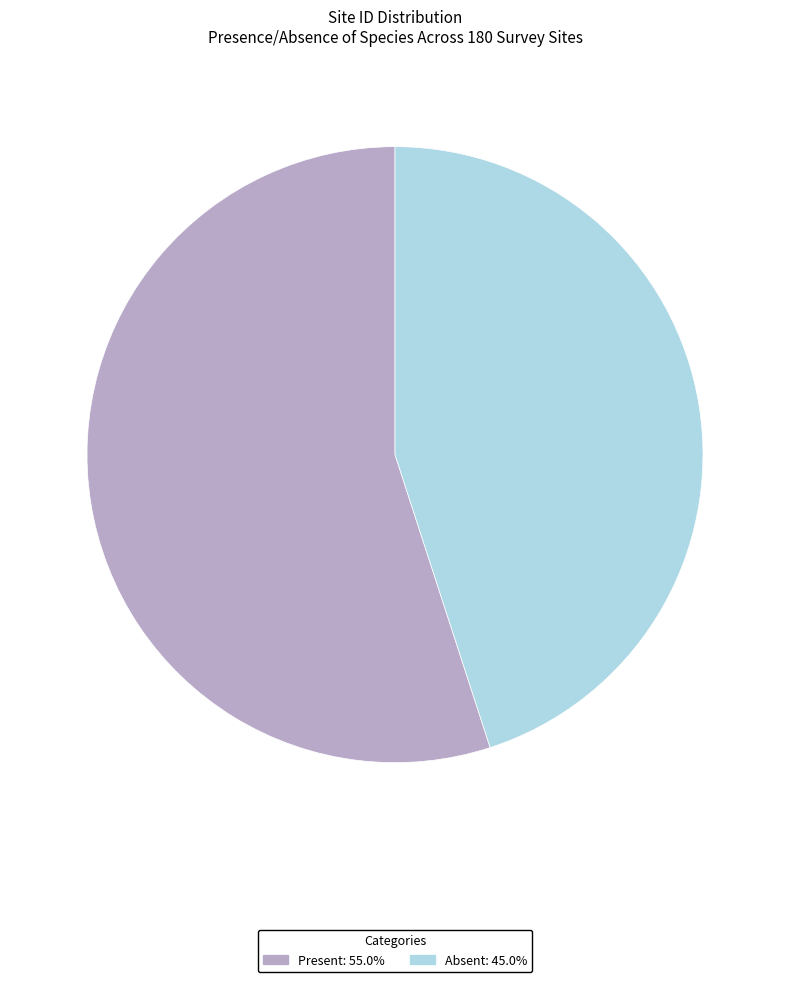

Is it true that Present is 55% of the pie?

True